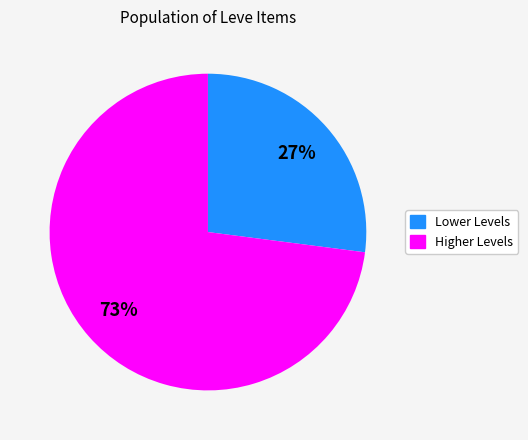

Does any single category account for the majority?

Yes